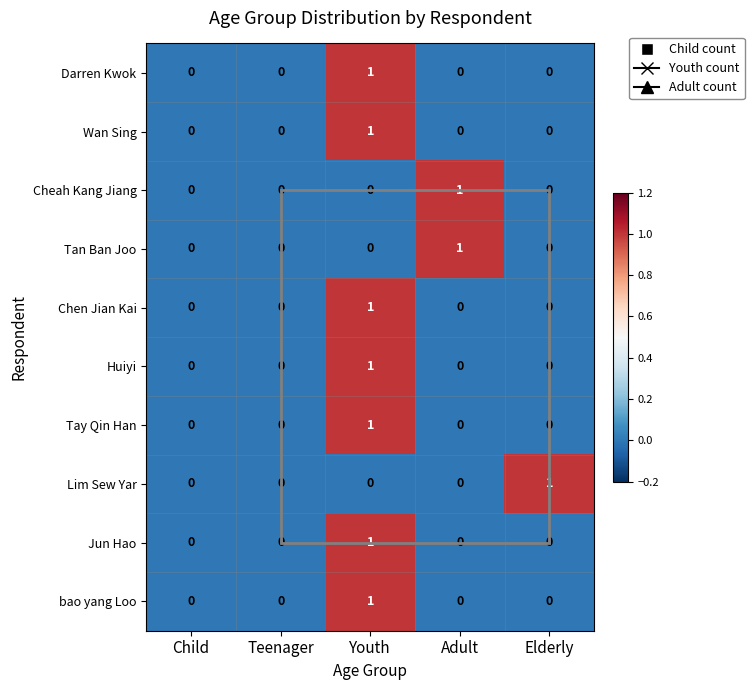

At which category is the sum across all series the highest?

Youth